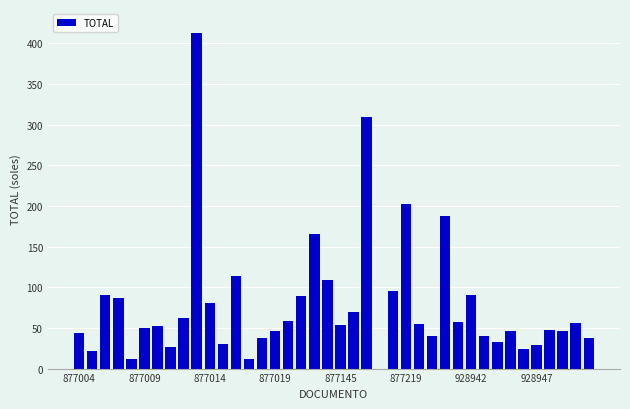

Are the bars horizontal?

No